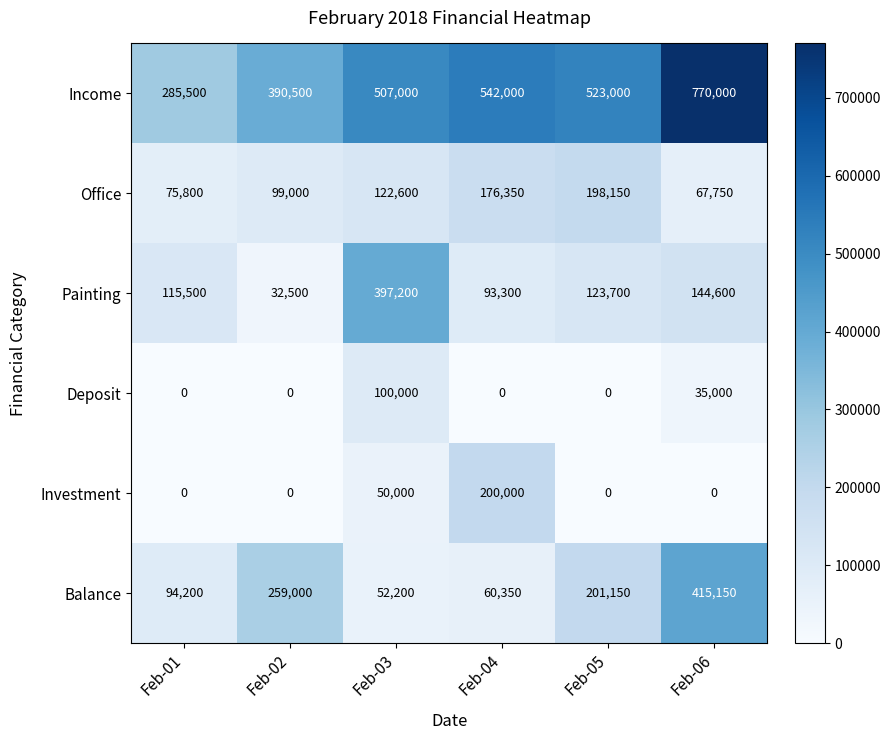

List the series in order of their peak value, highest first.

Income, Balance, Painting, Investment, Office, Deposit